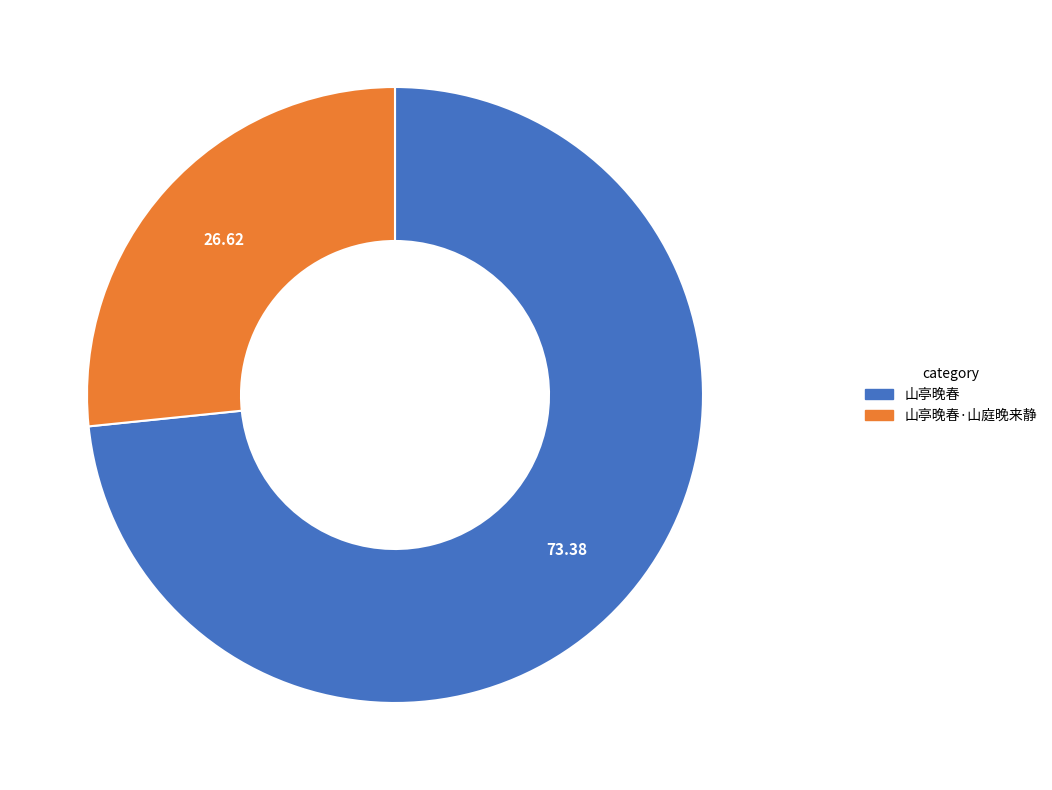

Count the number of slices in the pie.

2